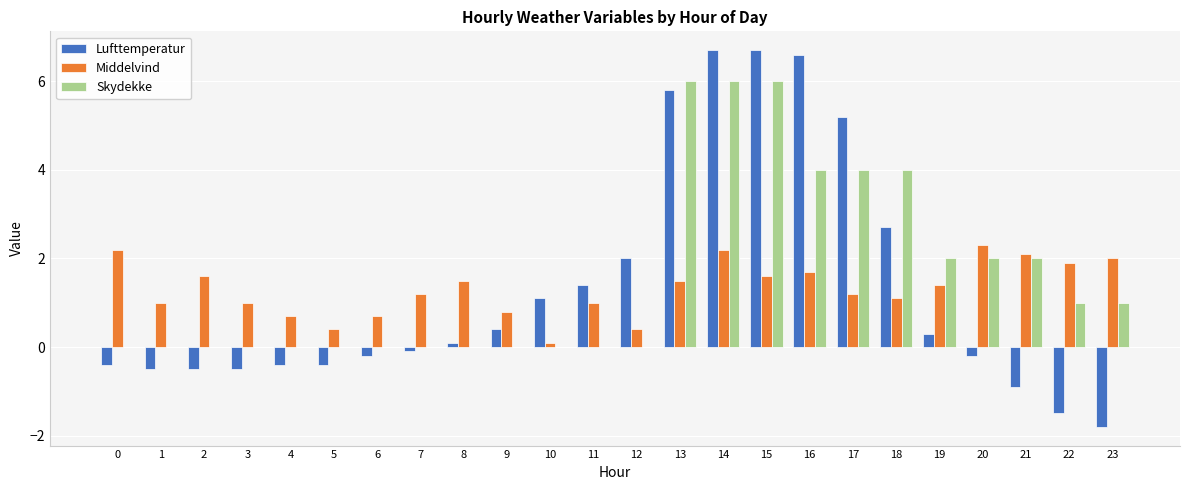

The Skydekke series shows -3.8 at 4. True or false?

False